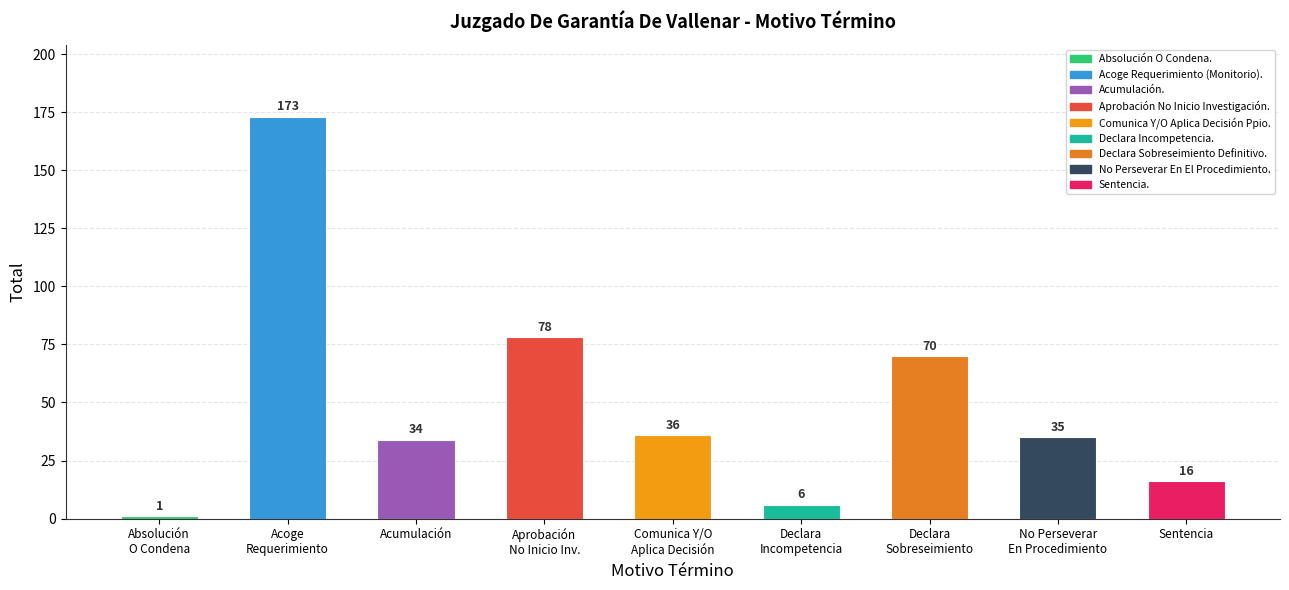

Reading right to left, extract all data points from this chart.

16	35	70	6	36	78	34	173	1